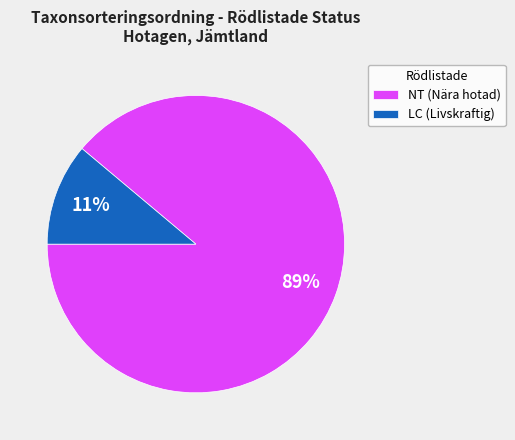

Between NT (Nära hotad) and LC (Livskraftig), which is larger?

NT (Nära hotad)